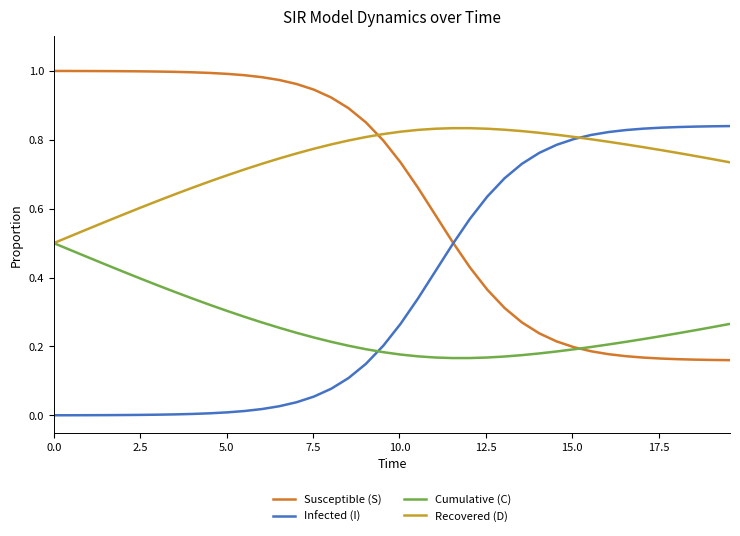

How many intersections are there between Infected (I) and Cumulative (C)?

1